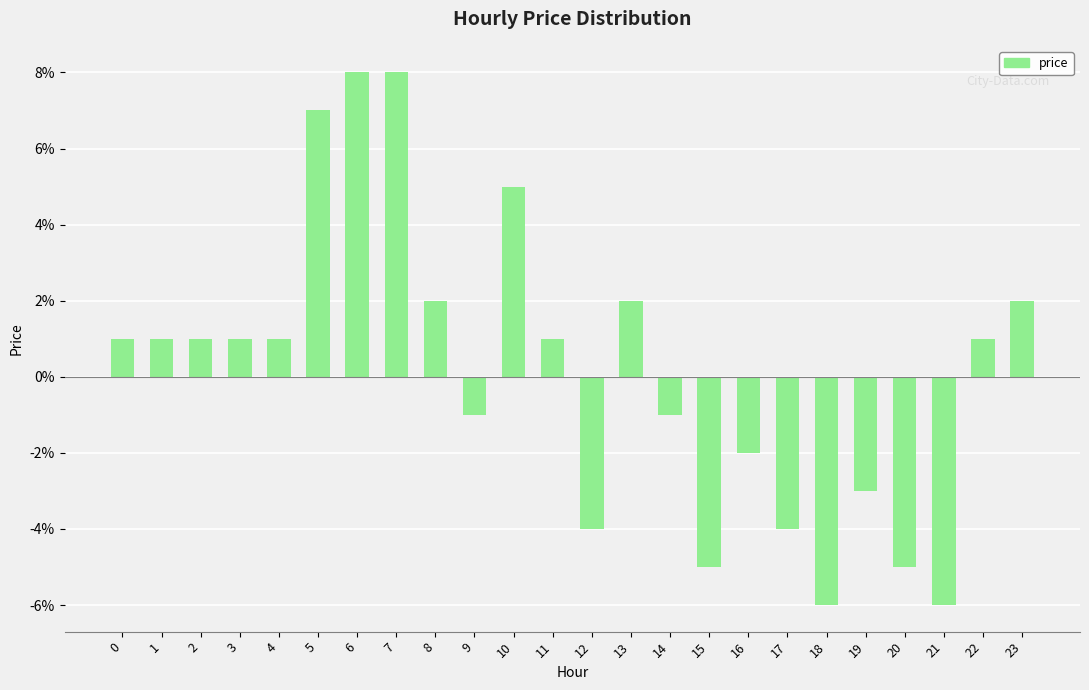

Does the chart contain any negative values?

Yes